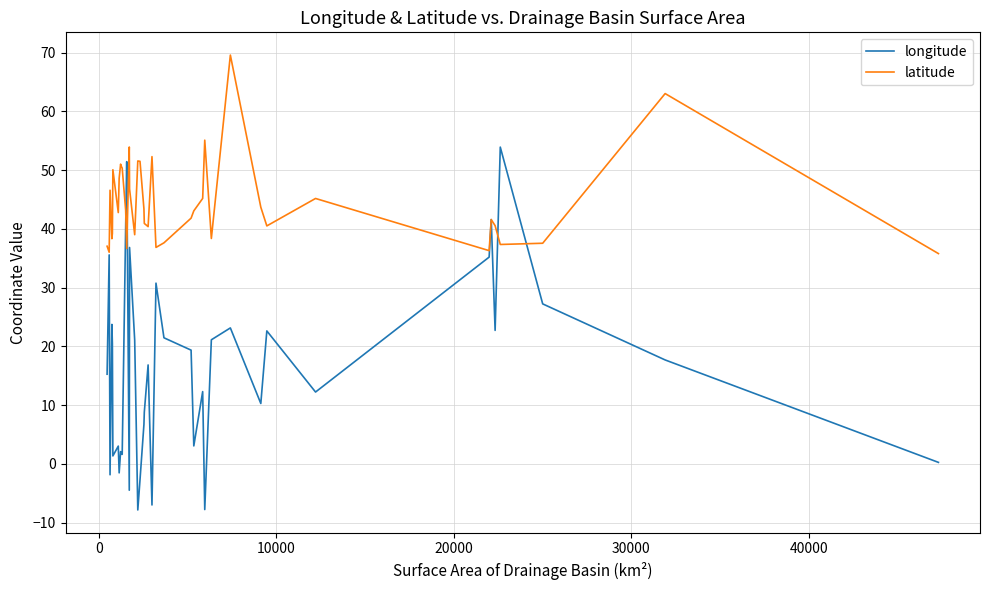

Which series has the largest total across all categories?

latitude